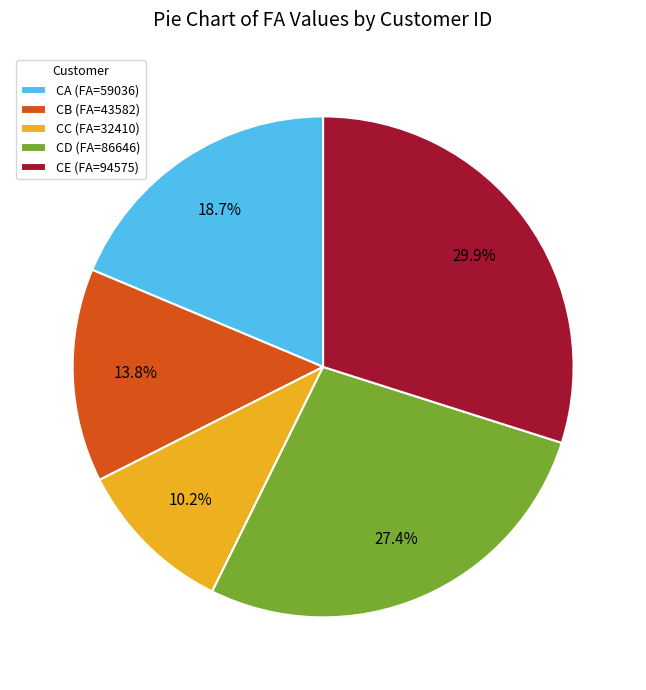

What is the smallest slice in the pie chart?

CC